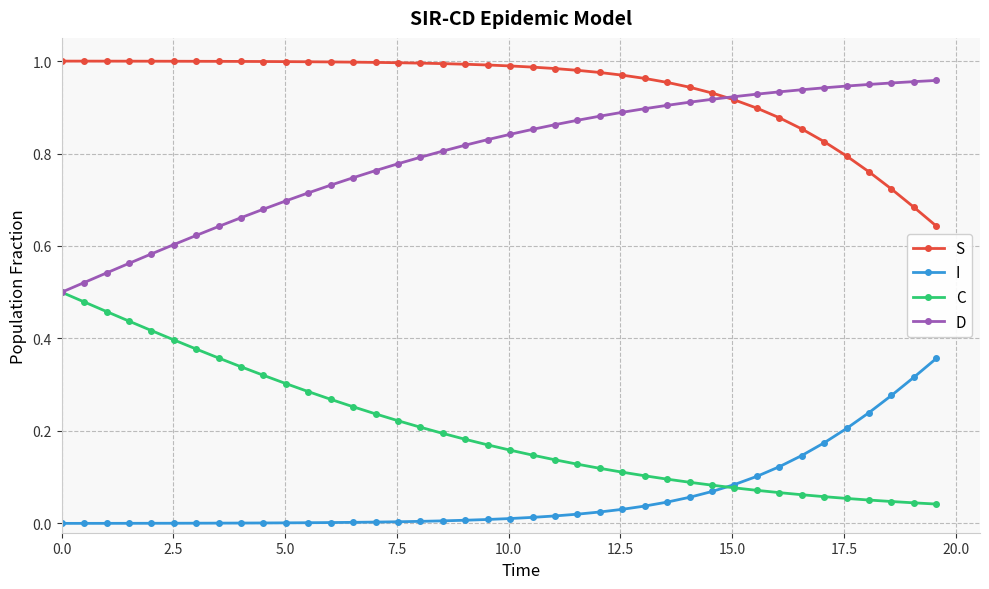

Rank the series by their average value, from lowest to highest.

I, C, D, S